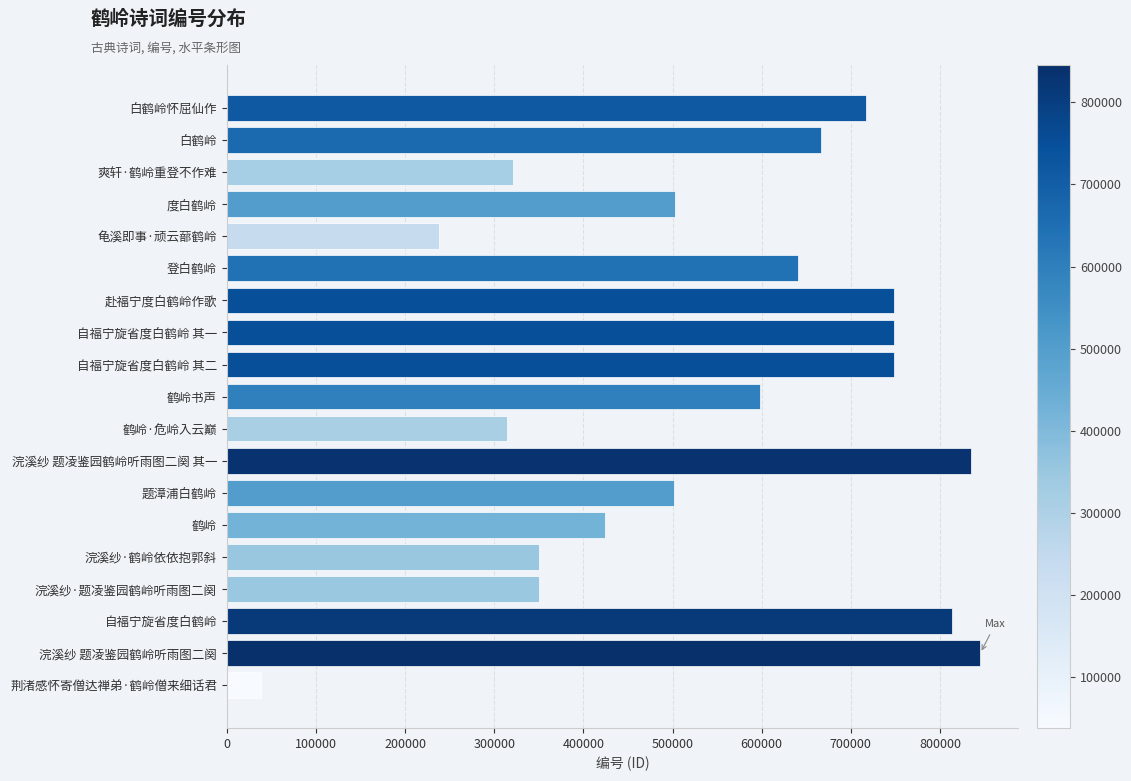

Approximately how many times larger is the value at 赴福宁度白鹤岭作歌 compared to 白鹤岭?

1.1